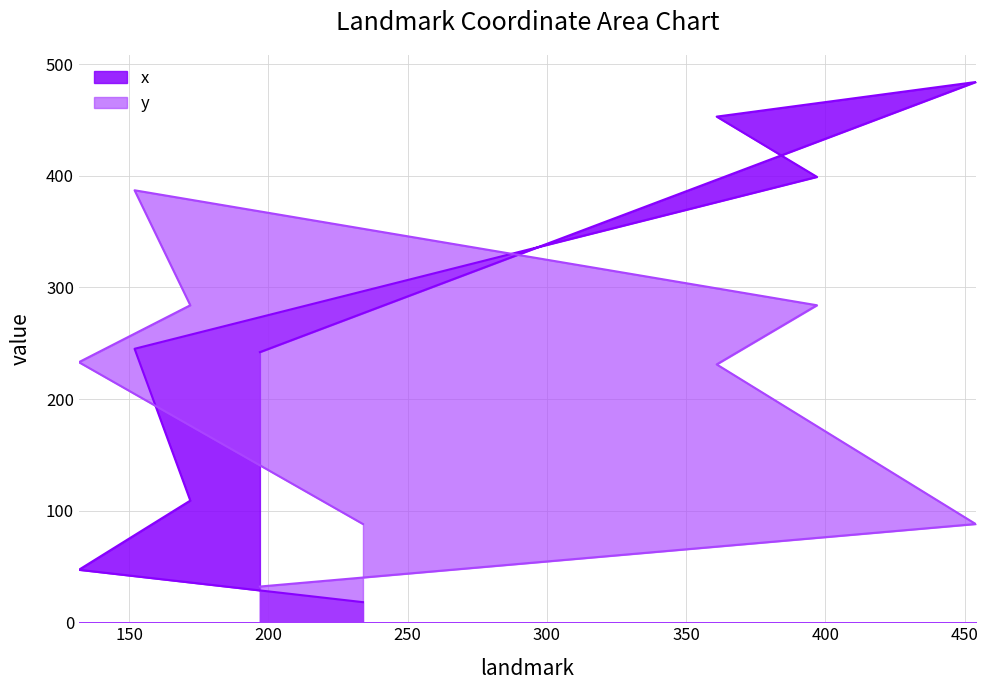

The value of x at 361 is 453. True or false?

True